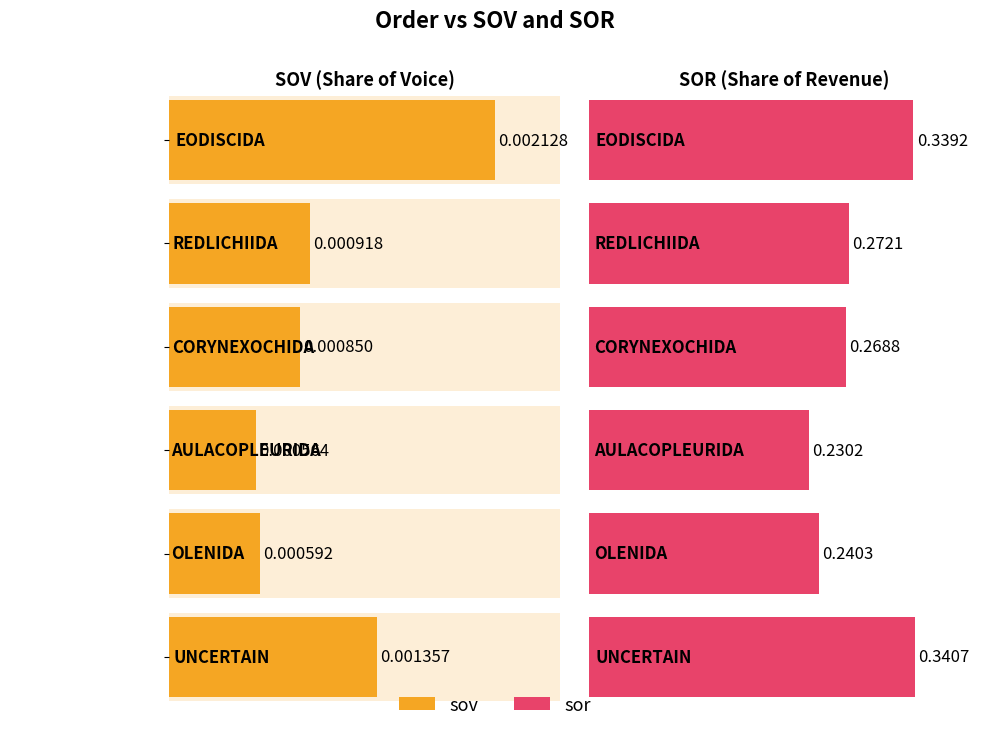

How many groups of bars are there?

6